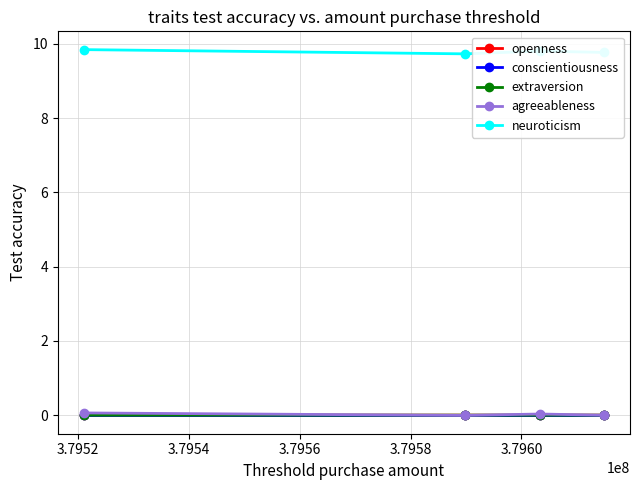

Which series ends up on top after the final intersection of openness and agreeableness?

openness